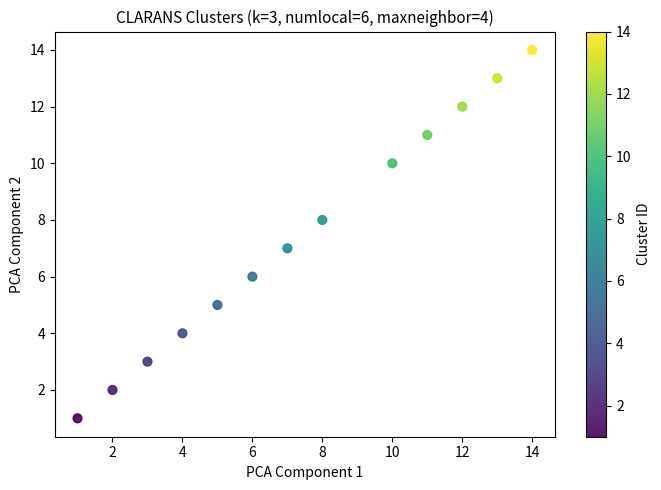

What is the range of Y values (max minus min)?

13